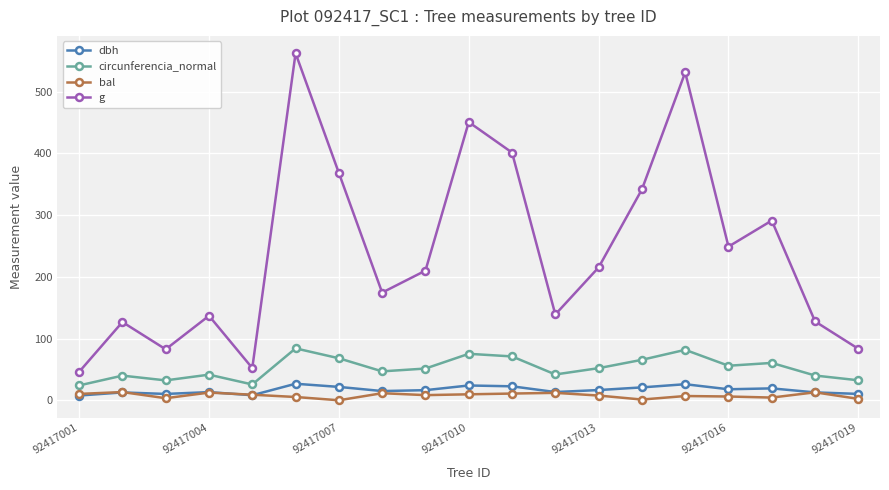

Which series has the largest range (max minus min)?

g